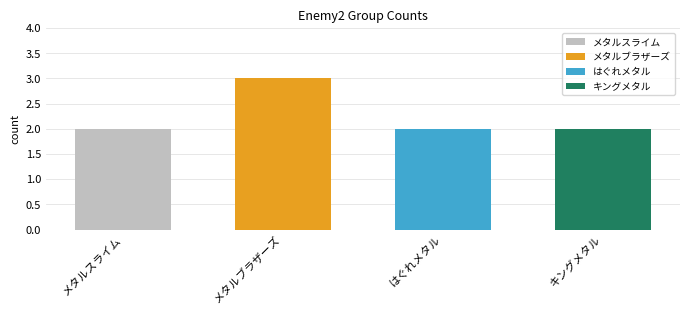

What is the smallest value displayed?

2